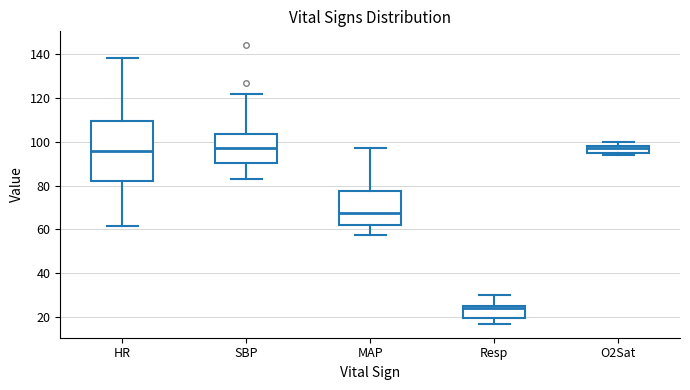

Reading left to right, transcribe this box plot: for each box, give where its median line is, the range the box spans, and where its two whiskers end, as read against the y-axis. The values are not printed on the chart, so give them approximately, as read against the axis.

HR: median 96, box 82 to 110, whiskers 62 to 138
SBP: median 98, box 90 to 104, whiskers 84 to 122
MAP: median 68, box 62 to 78, whiskers 58 to 98
Resp: median 24, box 20 to 26, whiskers 18 to 30
O2Sat: median 98 (just below the box's upper edge), box 96 to 98, whiskers 94 to 100